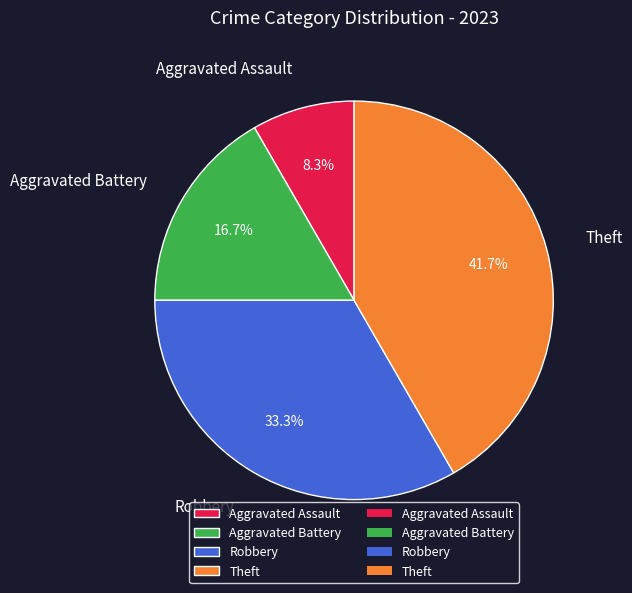

Do Theft and Robbery together represent more than half of the pie?

Yes